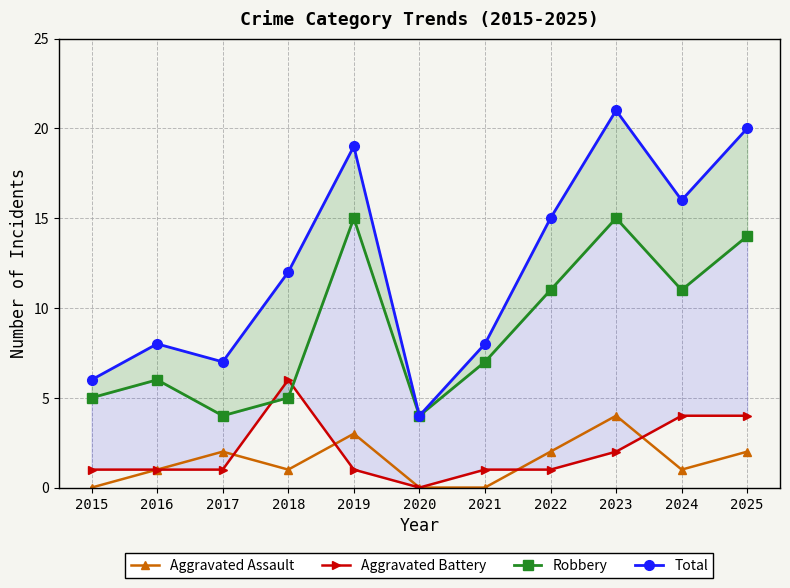

At which label is Total closest to 12?

2018